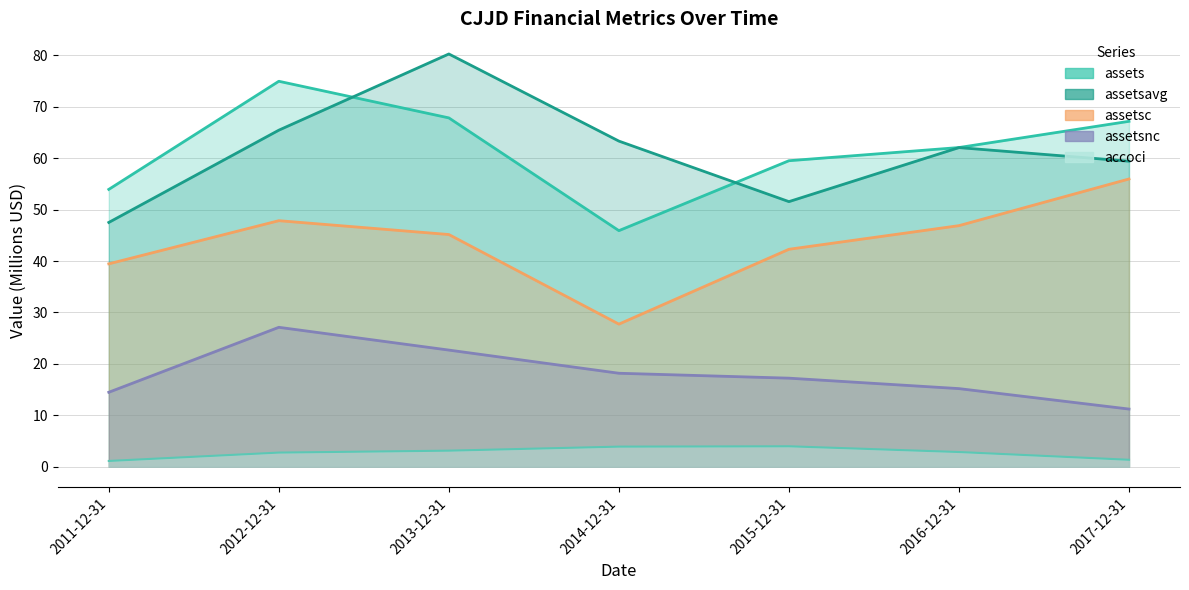

Rank the categories by assetsnc value from highest to lowest.

2012-12-31, 2013-12-31, 2014-12-31, 2015-12-31, 2016-12-31, 2011-12-31, 2017-12-31